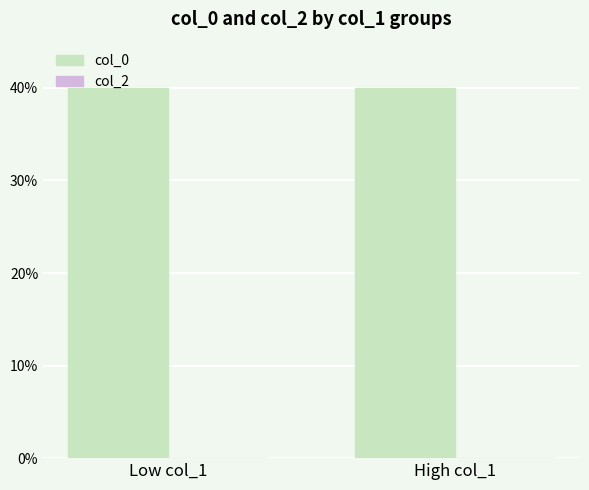

What is the label of the 1st bar from the right?

High col_1